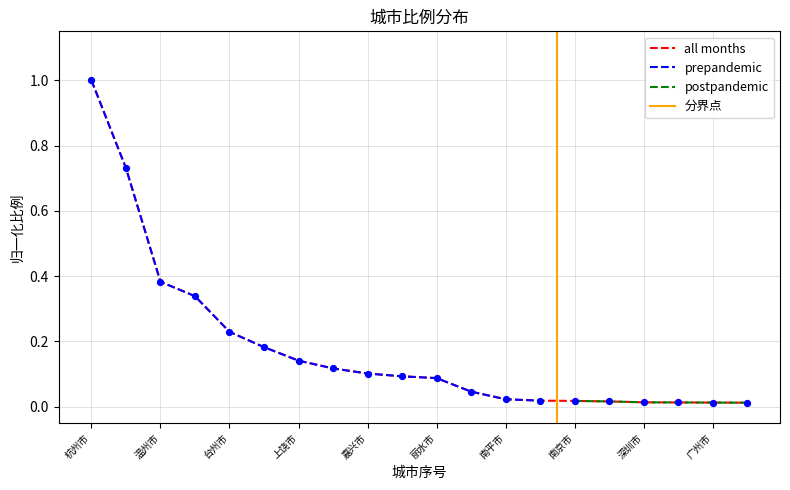

Which has a higher value, 舟山市 or 南京市?

南京市